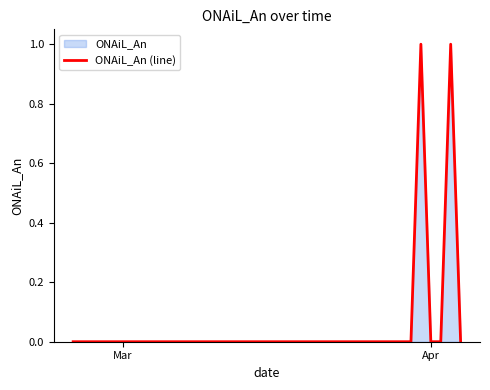

Does the chart display data point markers on the line(s)?

No